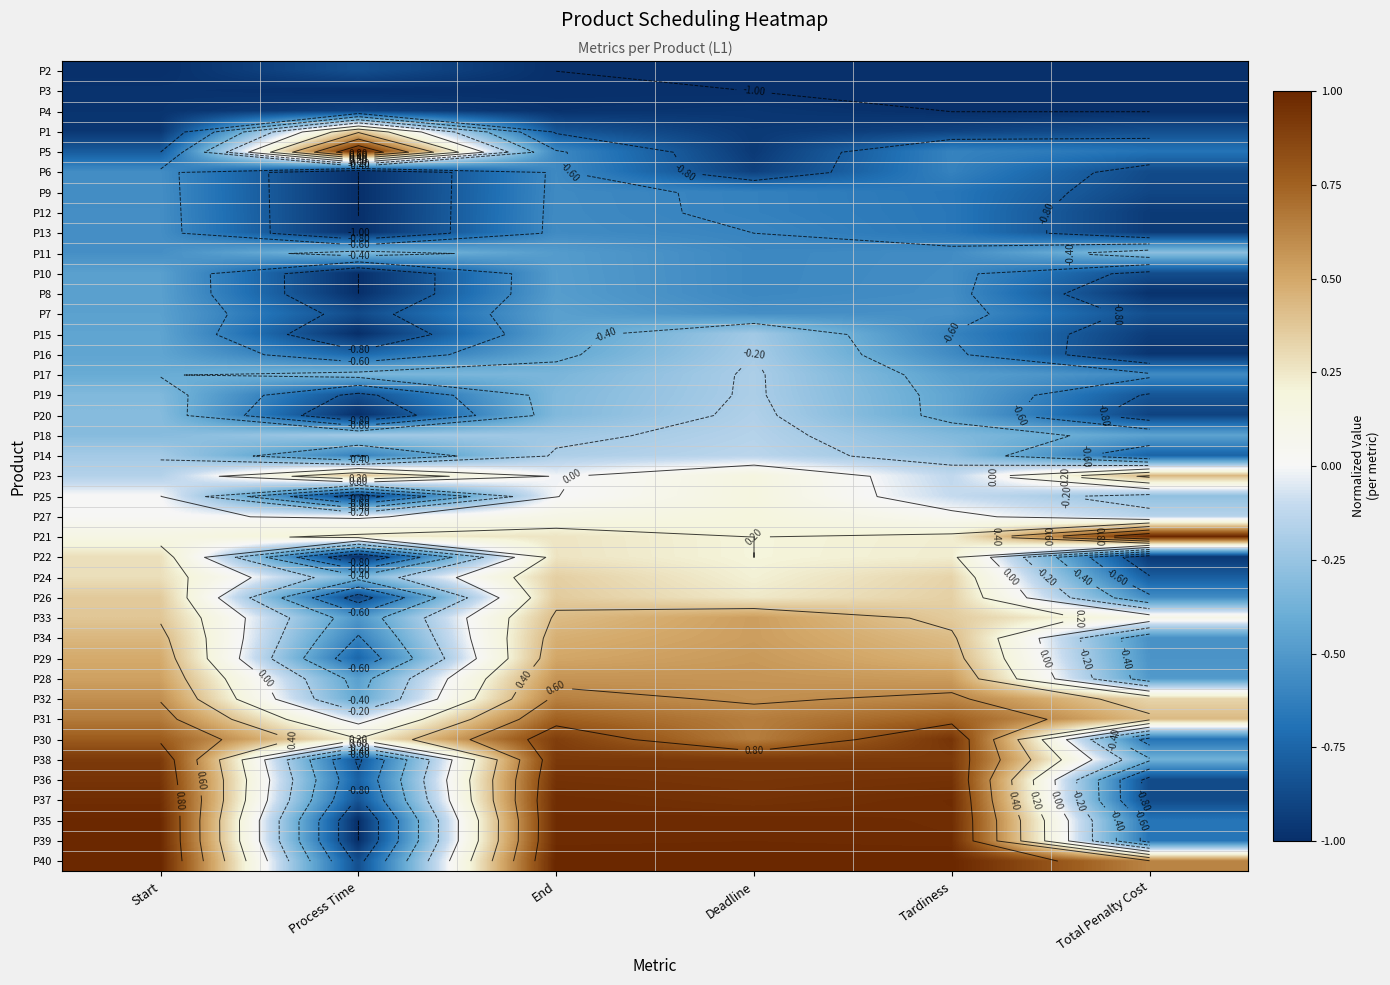

Is it true that P36 equals 1.7 at Tardiness?

False